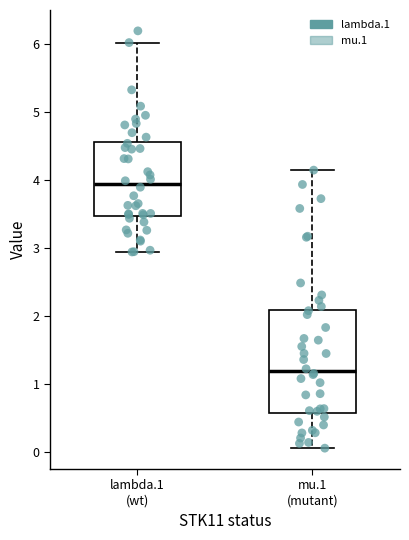

Which box has the highest median line?

lambda.1 (wt)